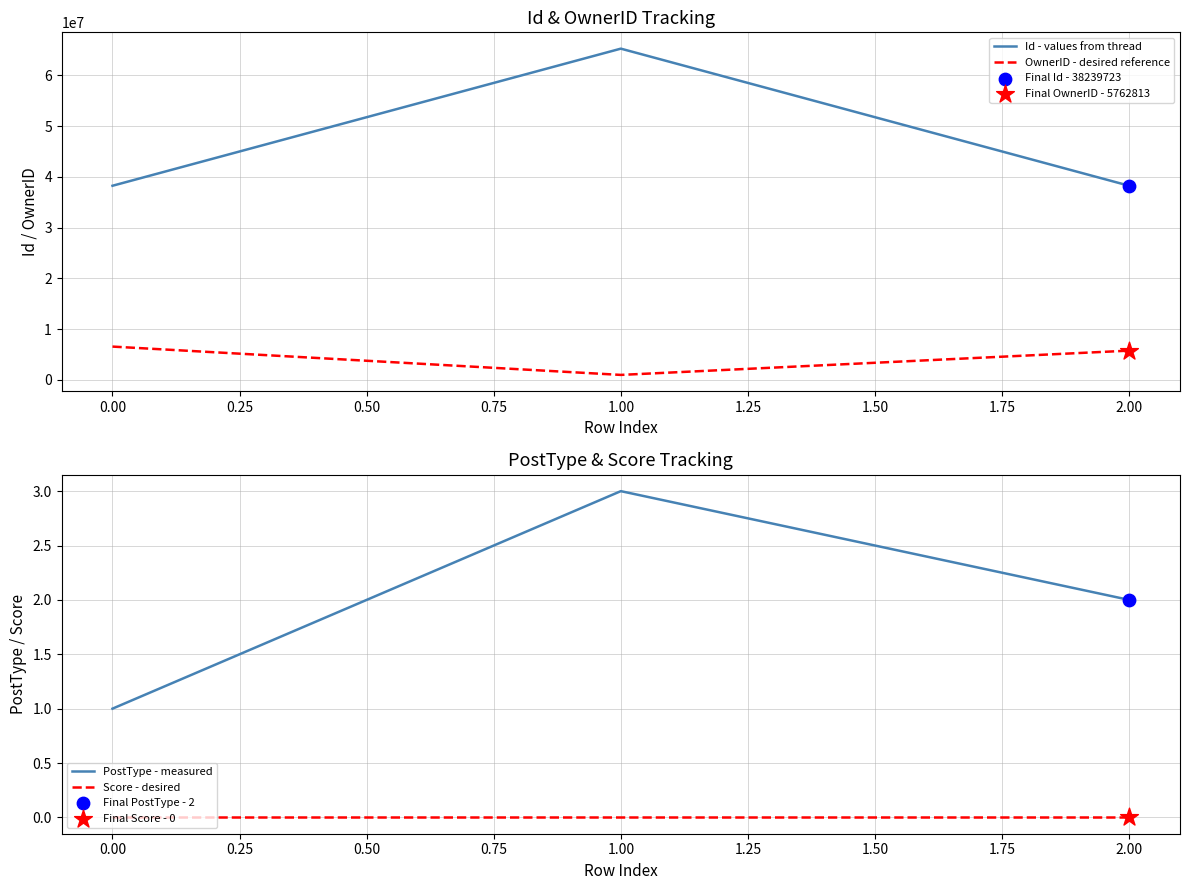

What are all the series names shown in the legend?

Id - values from thread, OwnerID - desired reference, PostType - measured, Score - desired